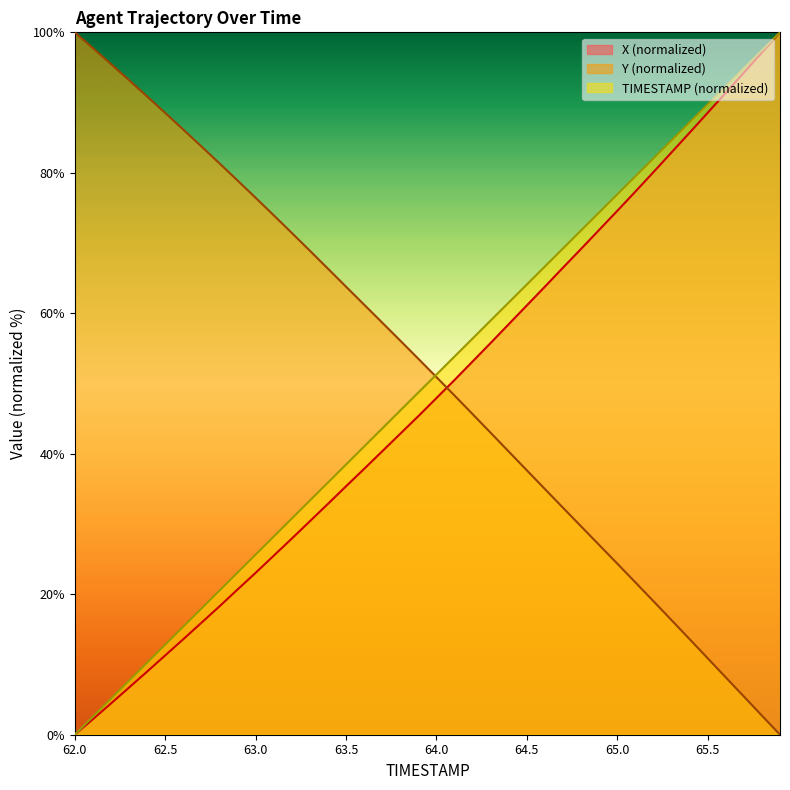

List the series in order of their overall mean, highest first.

Y (normalized), TIMESTAMP (normalized), X (normalized)